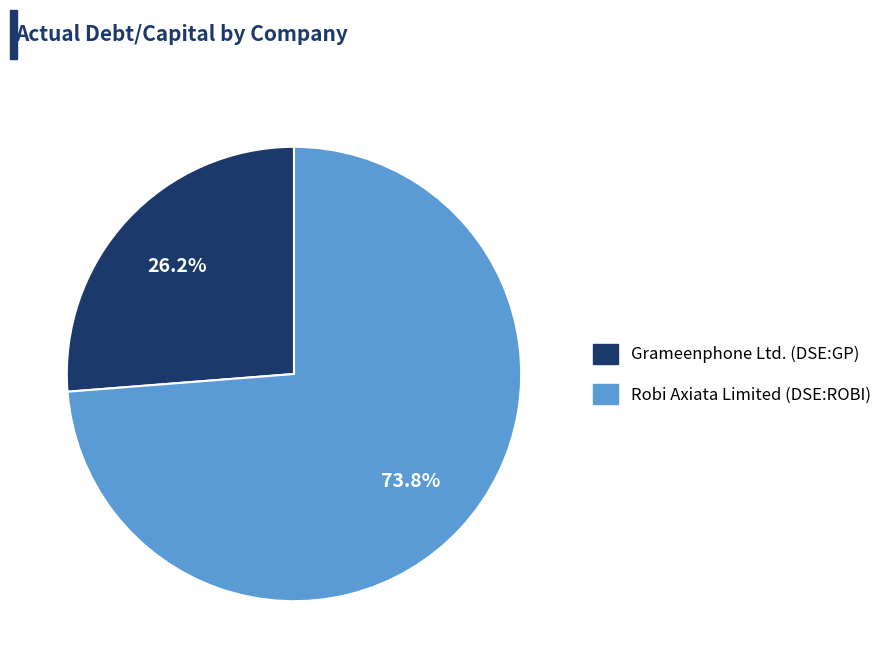

To the nearest percent, what percentage of the pie is Grameenphone Ltd. (DSE:GP)?

26%